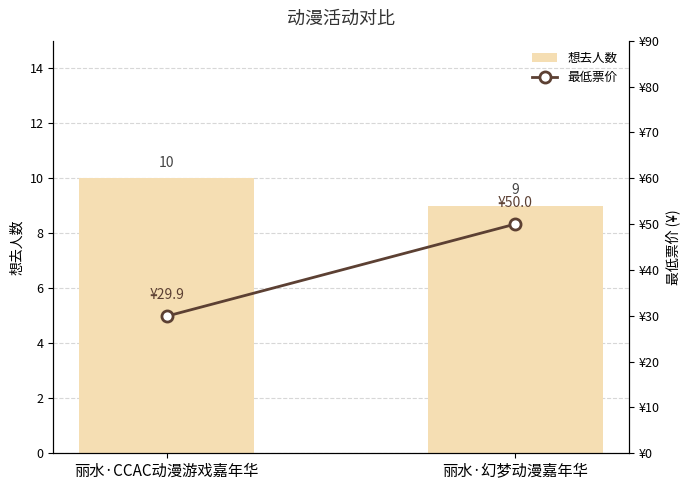

Reading left to right, extract all data points from this chart.

想去人数: 10.0	9.0
最低票价: 29.9	50.0